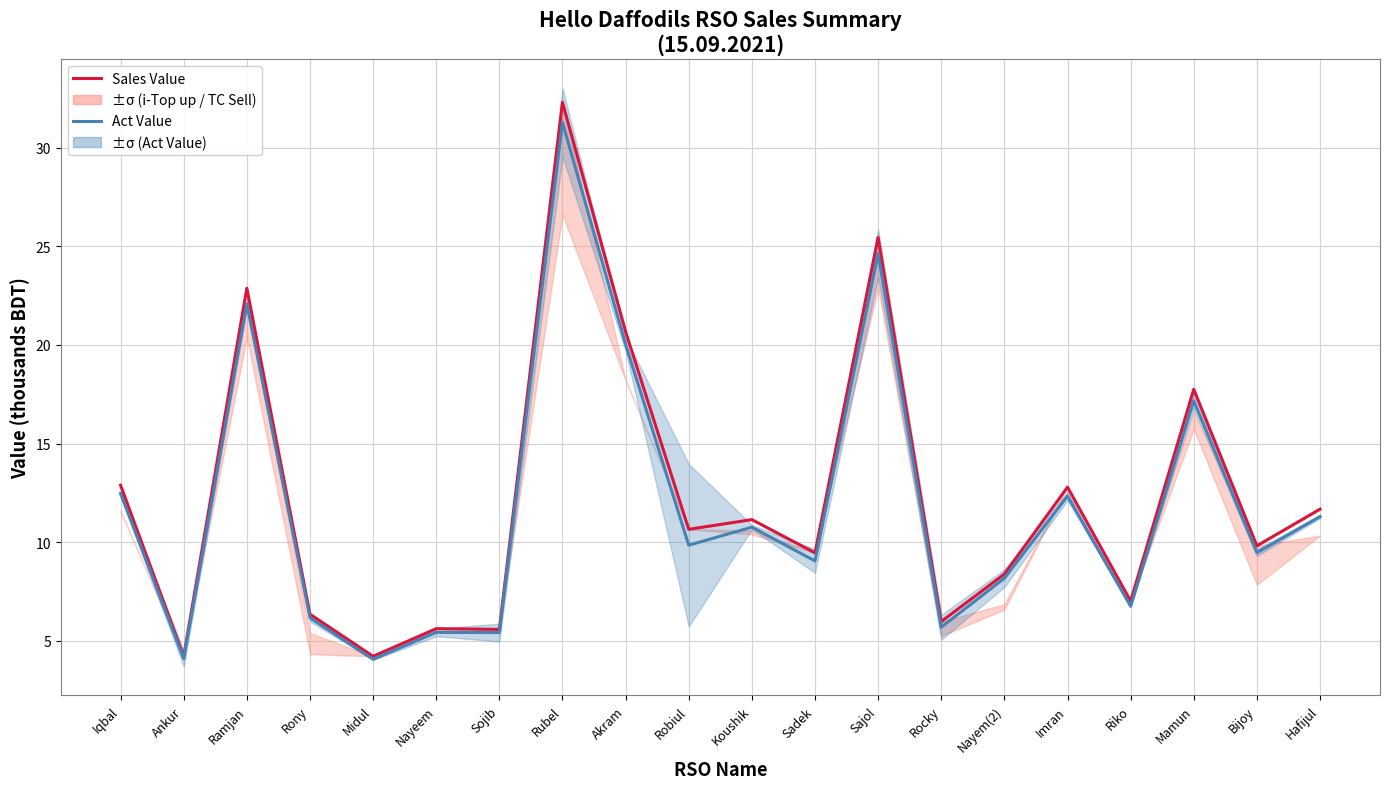

How many data points in Act Value are less than 9?

8